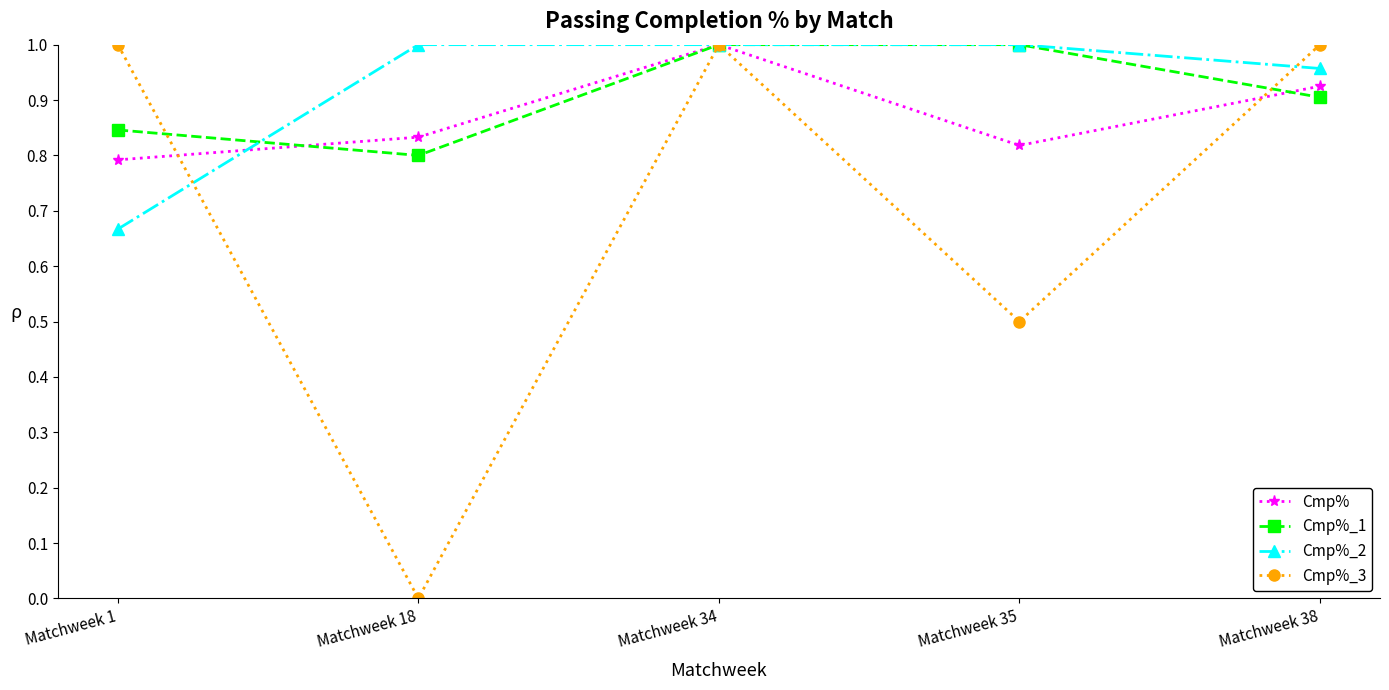

At which category does Cmp%_1 reach its first local valley?

Matchweek 18